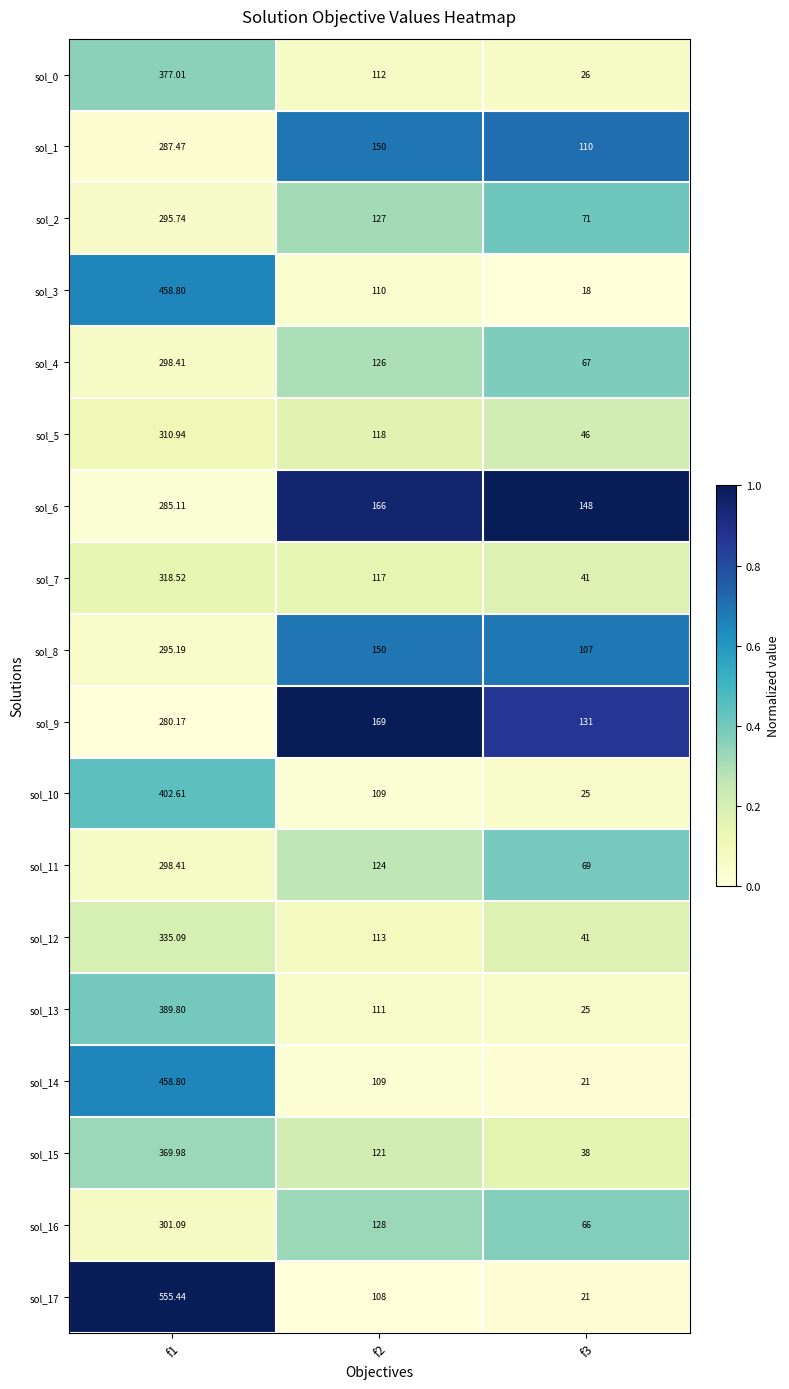

Which series has the largest total across all categories?

sol_17